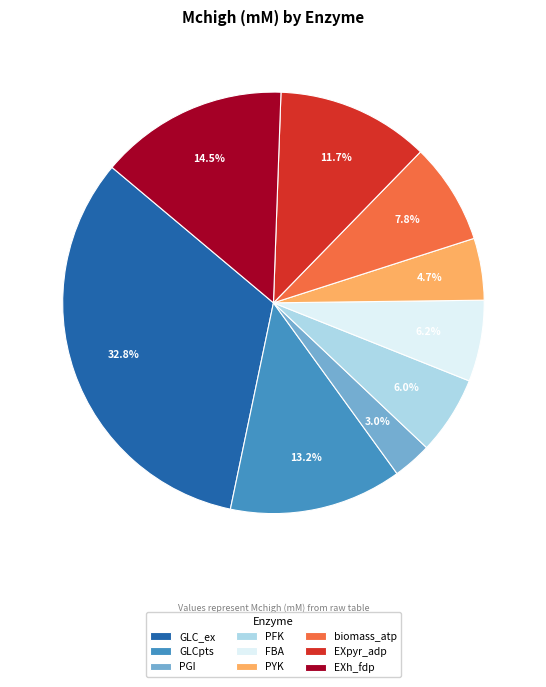

Is it true that EXpyr_adp is 12% of the pie?

True